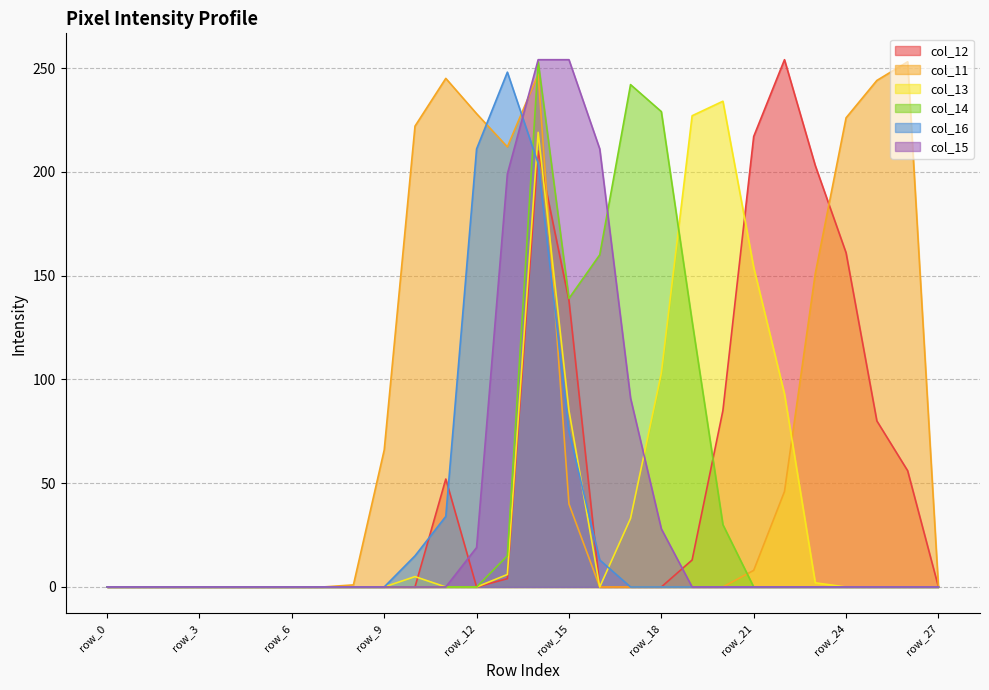

Which category has the lowest value in the col_14 series?

row_0